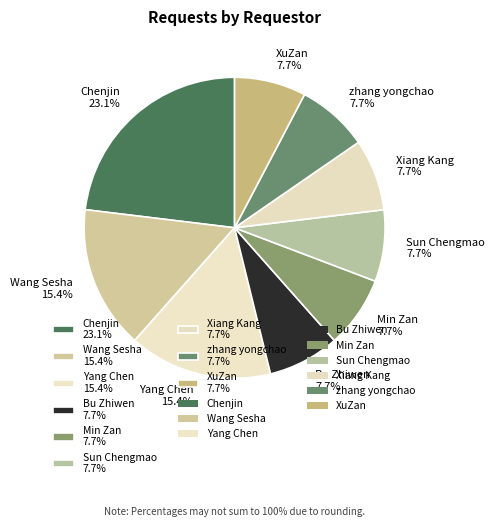

Combined, do zhang yongchao and Sun Chengmao account for over 50%?

No